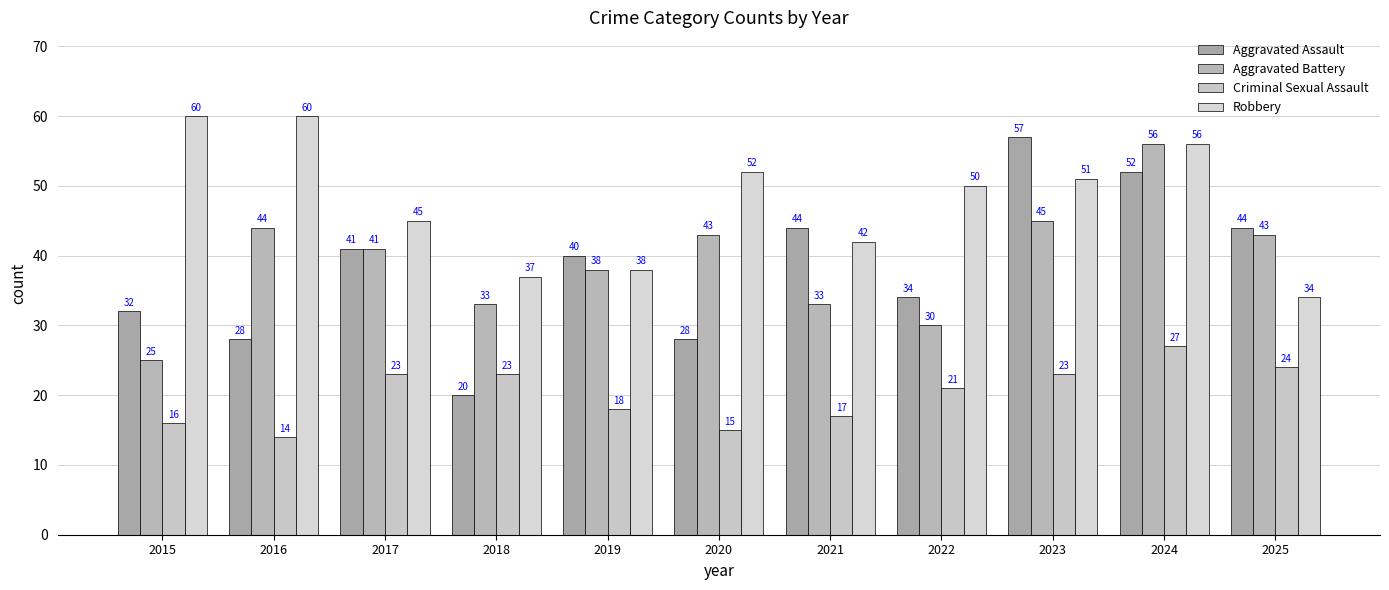

How many bars are there in each group?

4